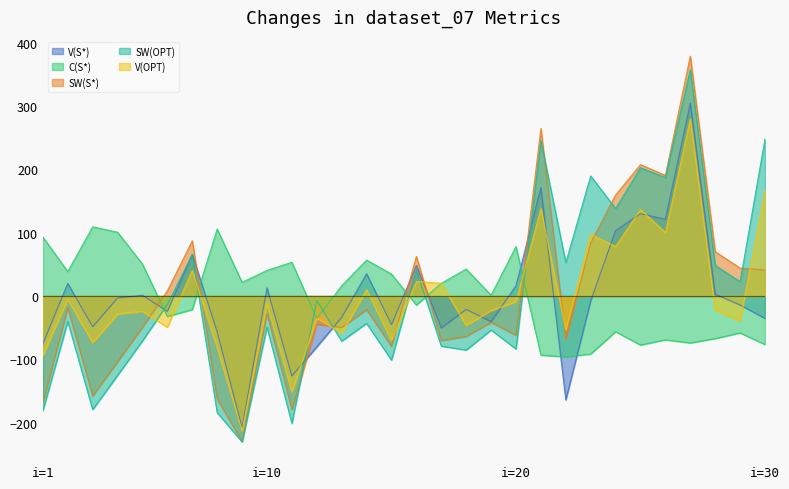

What is the value of the SW(S*) point at the 10th from the left?

-27.5